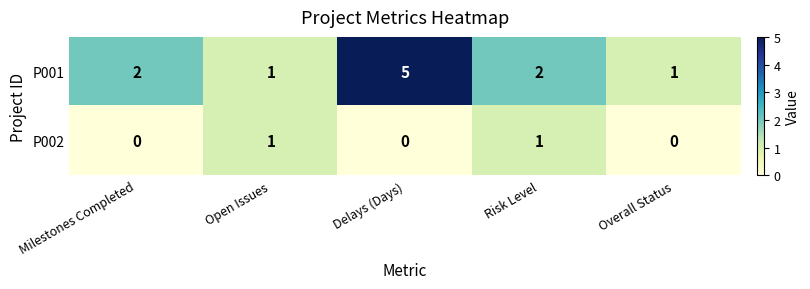

Reading left to right, extract all data points from this chart.

P001: Milestones Completed=2	Open Issues=1	Delays (Days)=5	Risk Level=2	Overall Status=1
P002: Milestones Completed=0	Open Issues=1	Delays (Days)=0	Risk Level=1	Overall Status=0